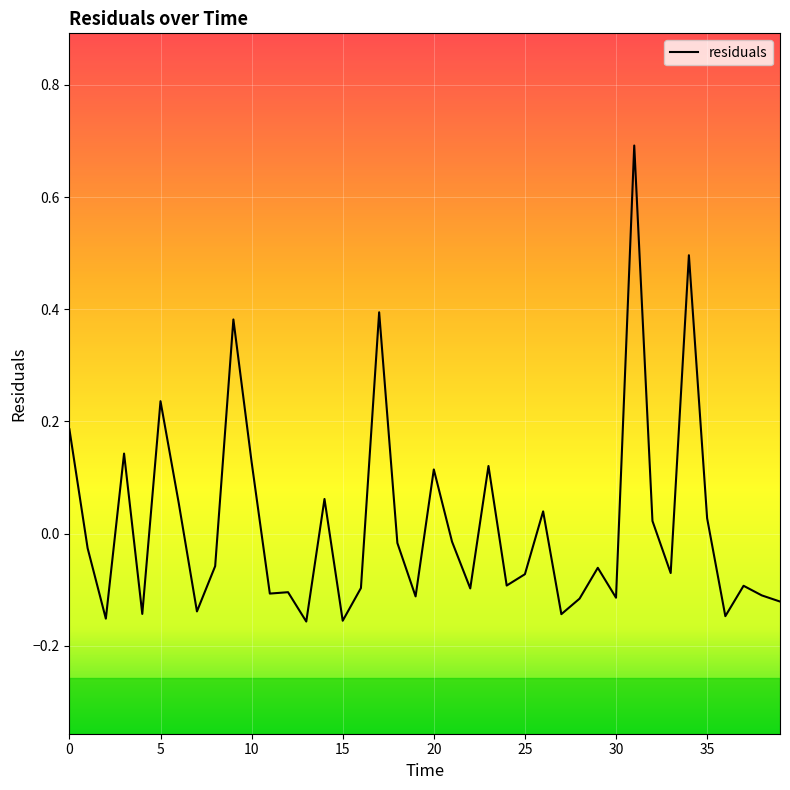

What is the greatest value displayed?

0.7